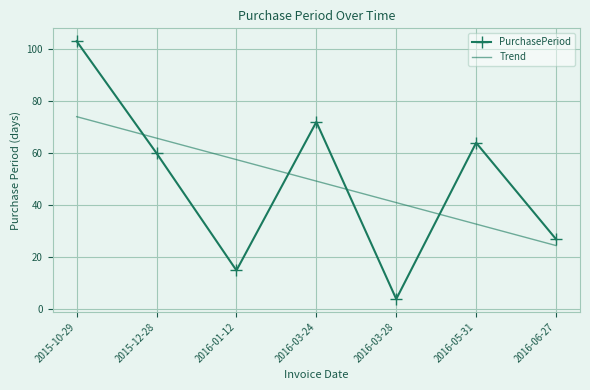

What is the maximum value for Trend?

74.0